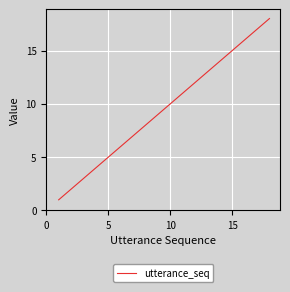

What is the difference between the maximum and minimum values?

17